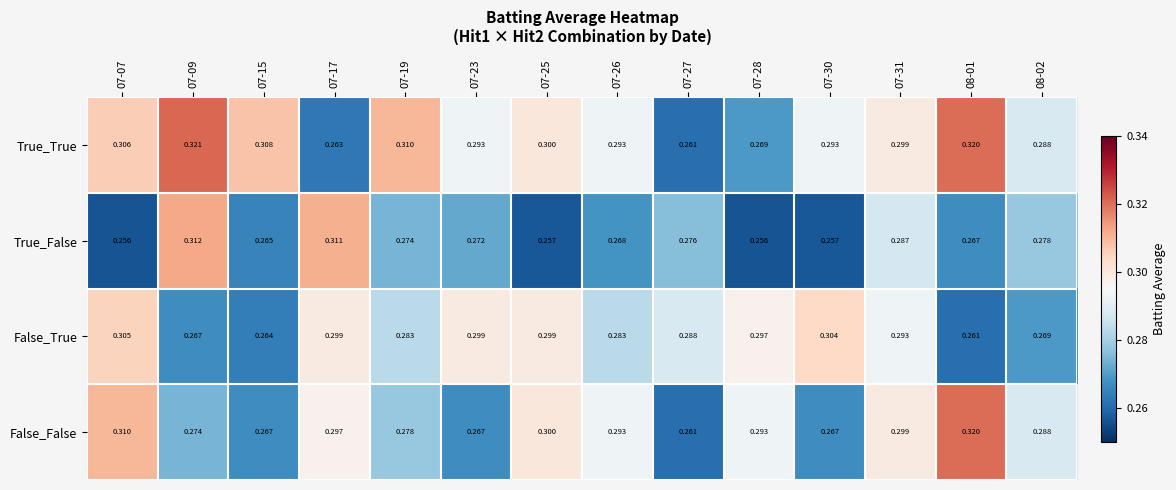

Which series changed the most between 07-26 and 08-02?

False_True